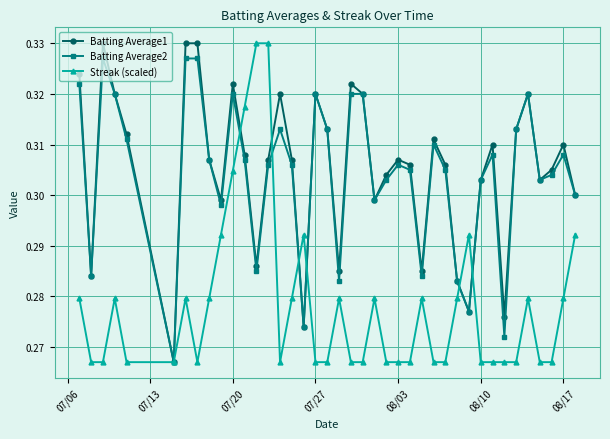

Which series has the largest total across all categories?

Batting Average1